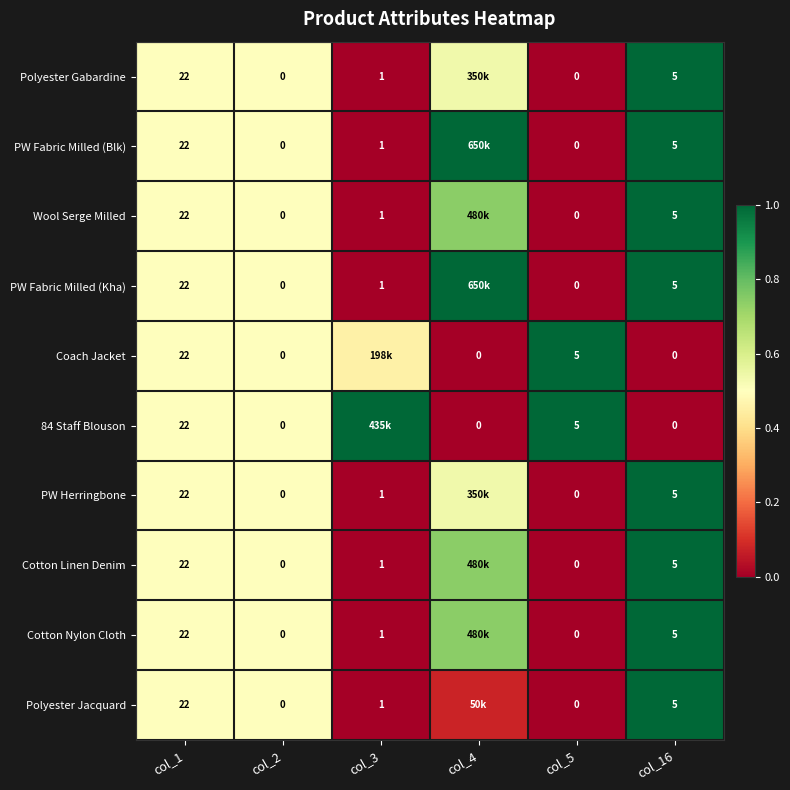

Is the value of 84 Staff Blouson at col_4 greater than the value of Polyester Jacquard at col_1?

No